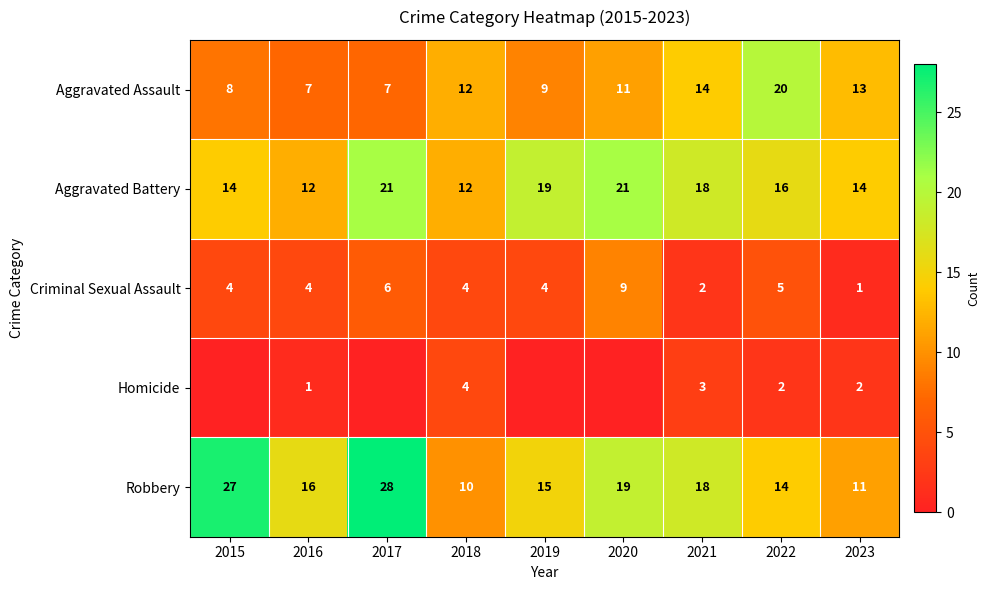

Is it true that Aggravated Assault equals 8 at 2015?

True